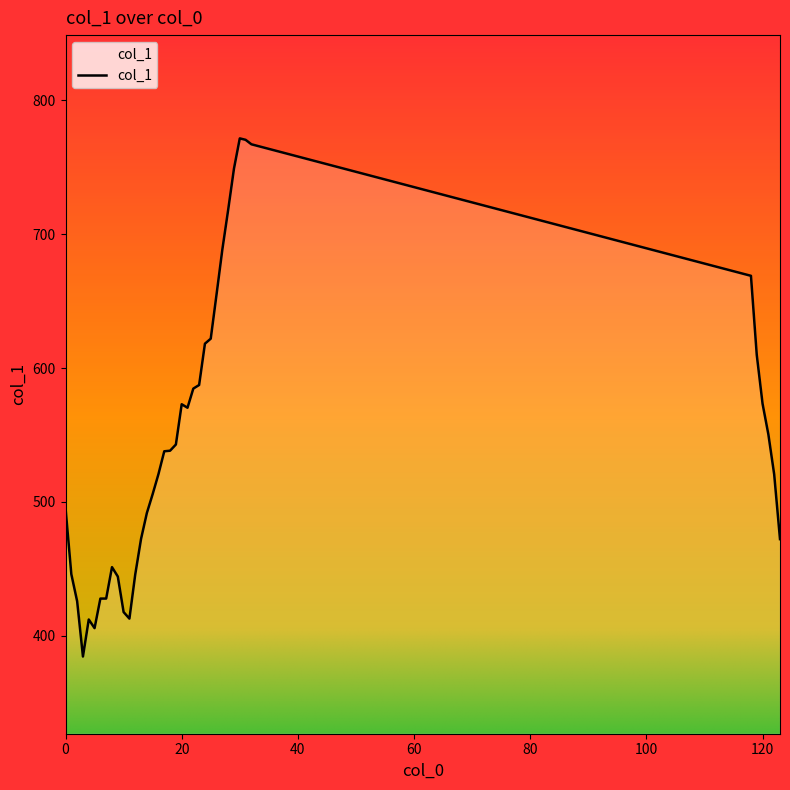

What is the minimum value shown in the chart?

384.5